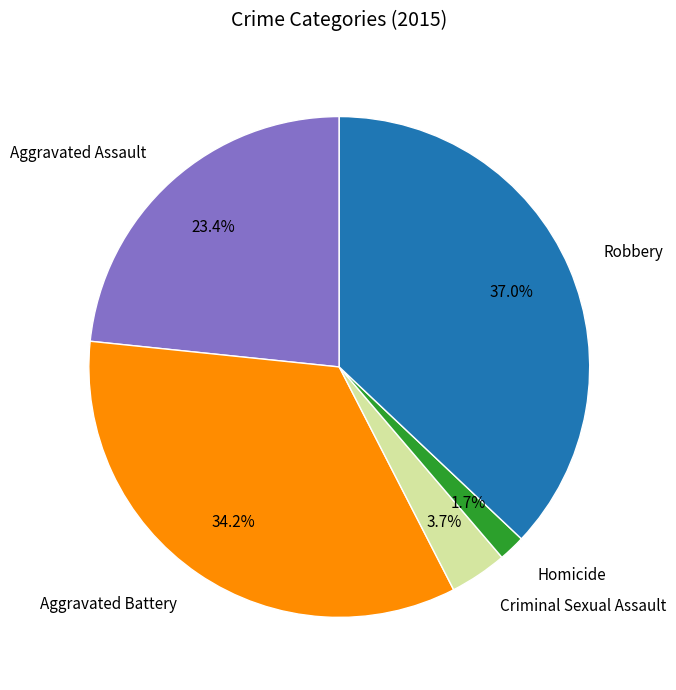

What percentage is the Robbery slice, to the nearest percent?

37%